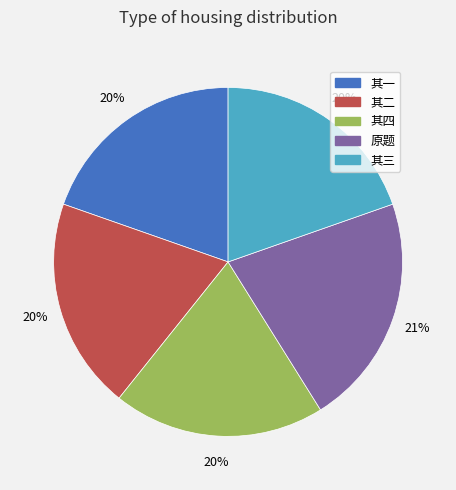

To the nearest percent, what is the average slice percentage?

20%